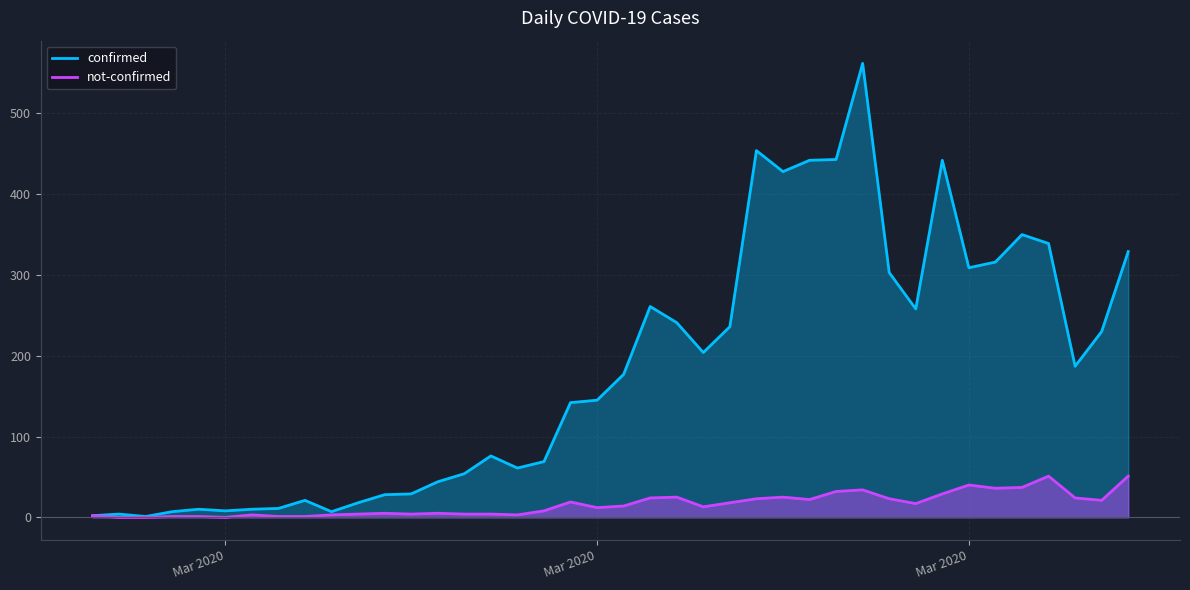

Where is the first local minimum for not-confirmed?

Mar 2020